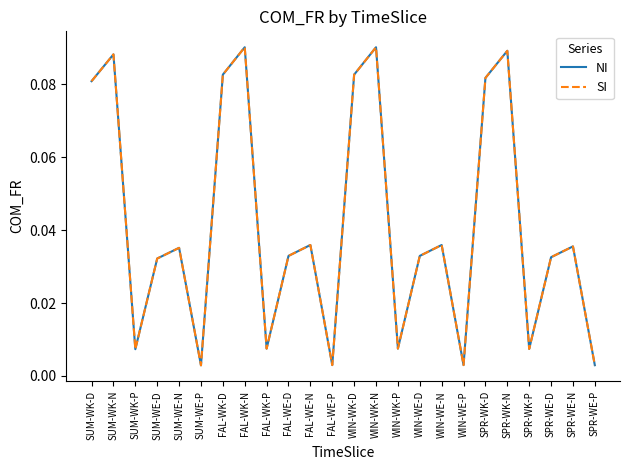

True or false: SI and NI intersect in this chart.

False